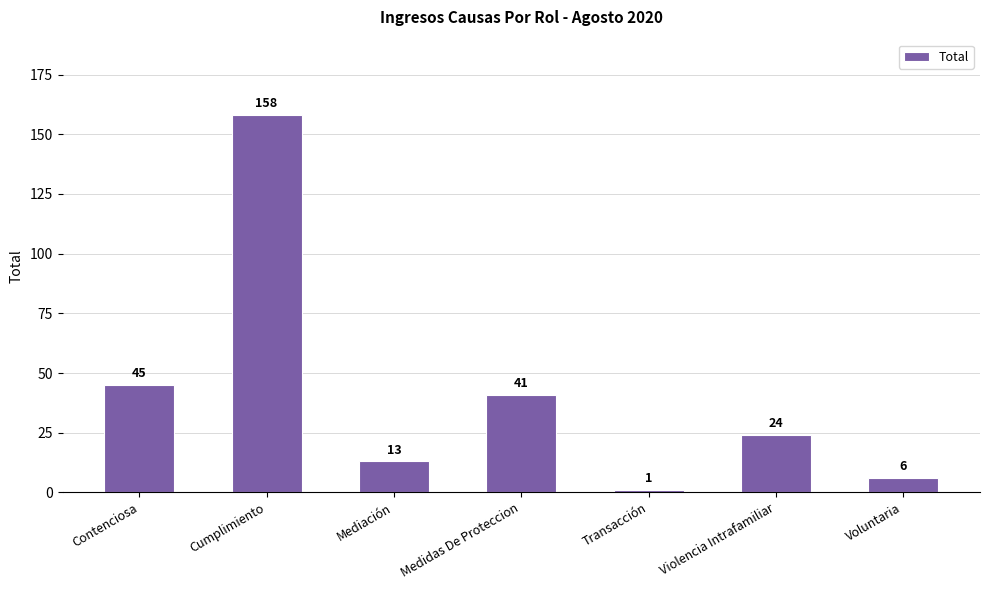

What is the smallest value displayed?

1